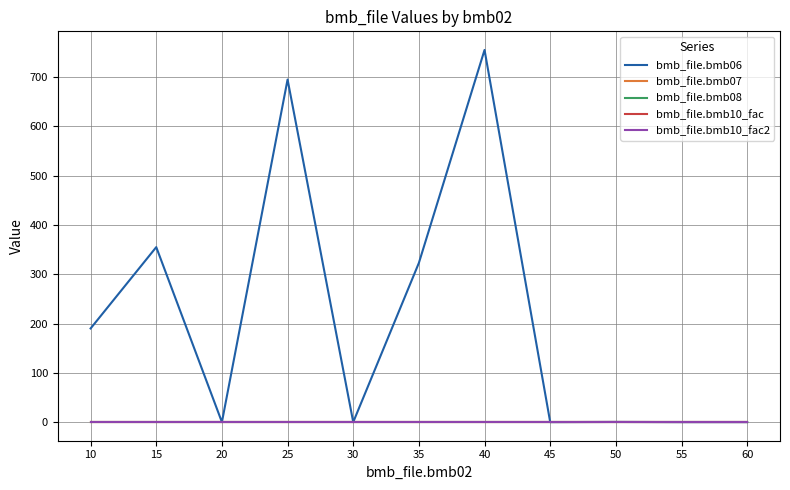

Does the chart display data point markers on the line(s)?

No